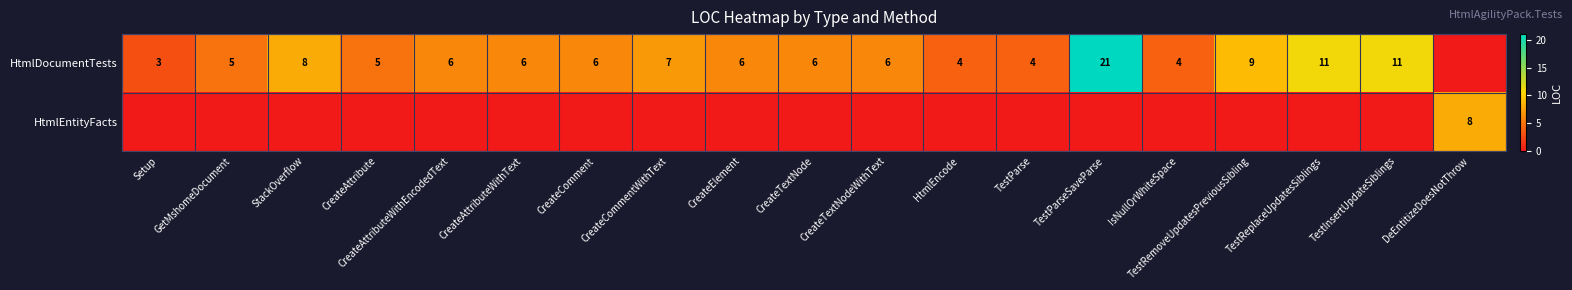

The HtmlDocumentTests series shows 7 at HtmlEncode. True or false?

False